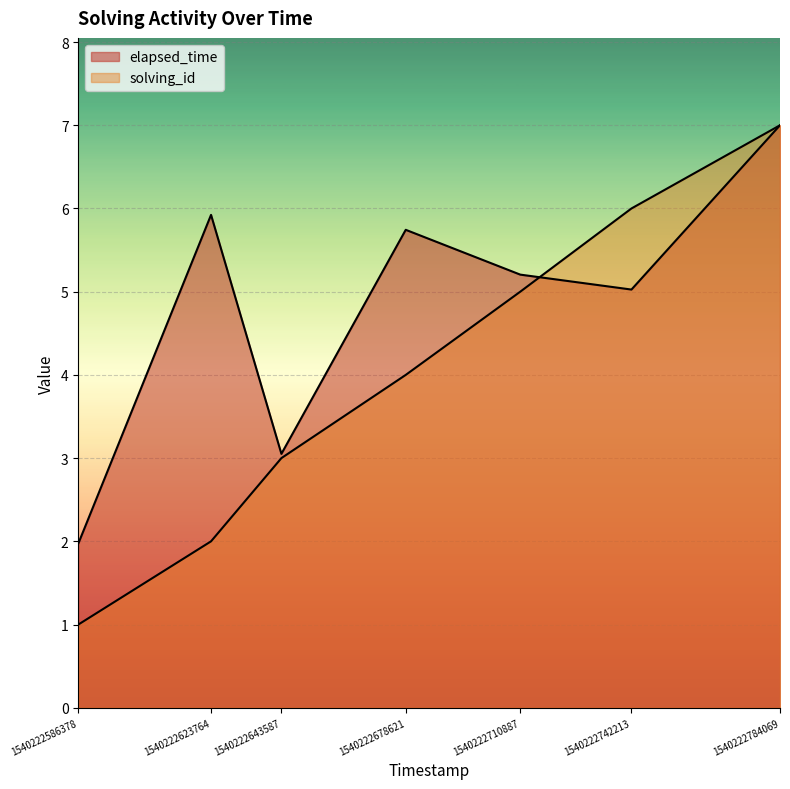

Which series changed the most between 1540222742213 and 1540222784069?

elapsed_time